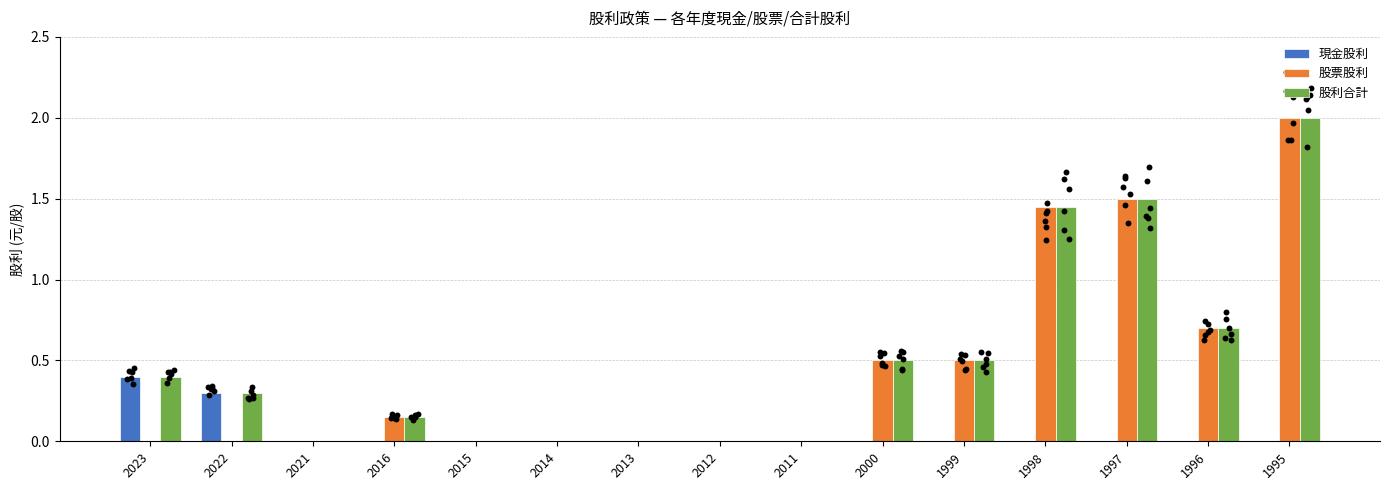

Is the value of 現金股利 at 2013 greater than the value of 股票股利 at 1997?

No